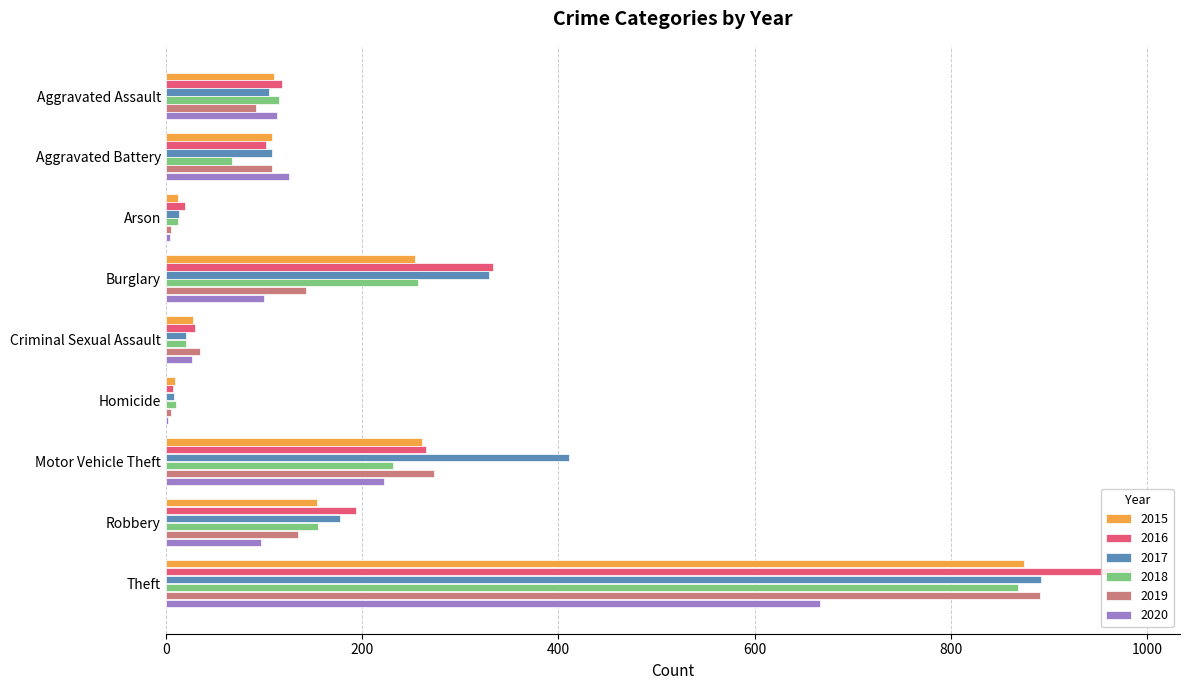

Which category has the highest value across all series?

Theft